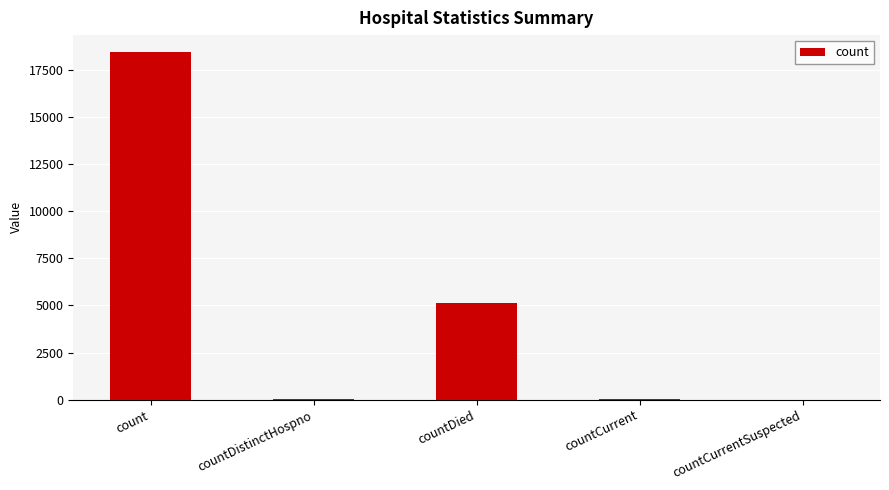

What is the sum of all values?

23623